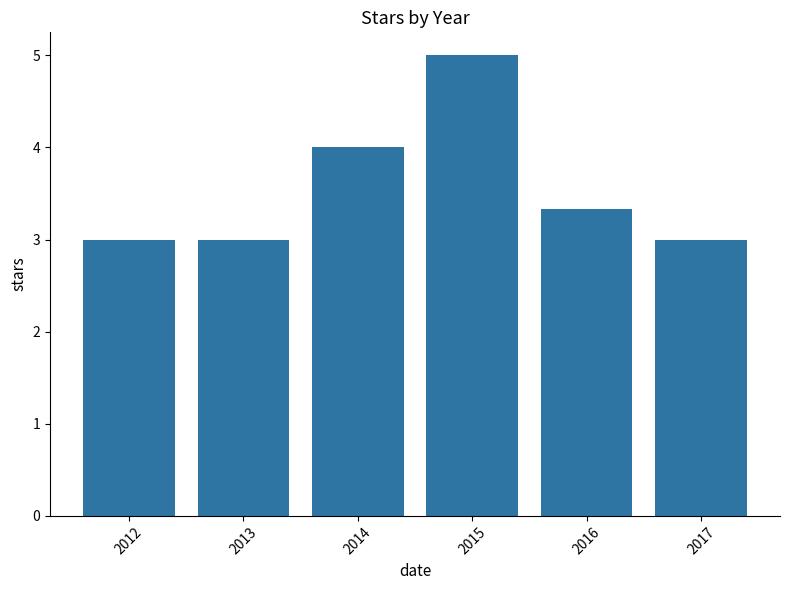

What is the sum of the values at 2013 and 2016?

6.3